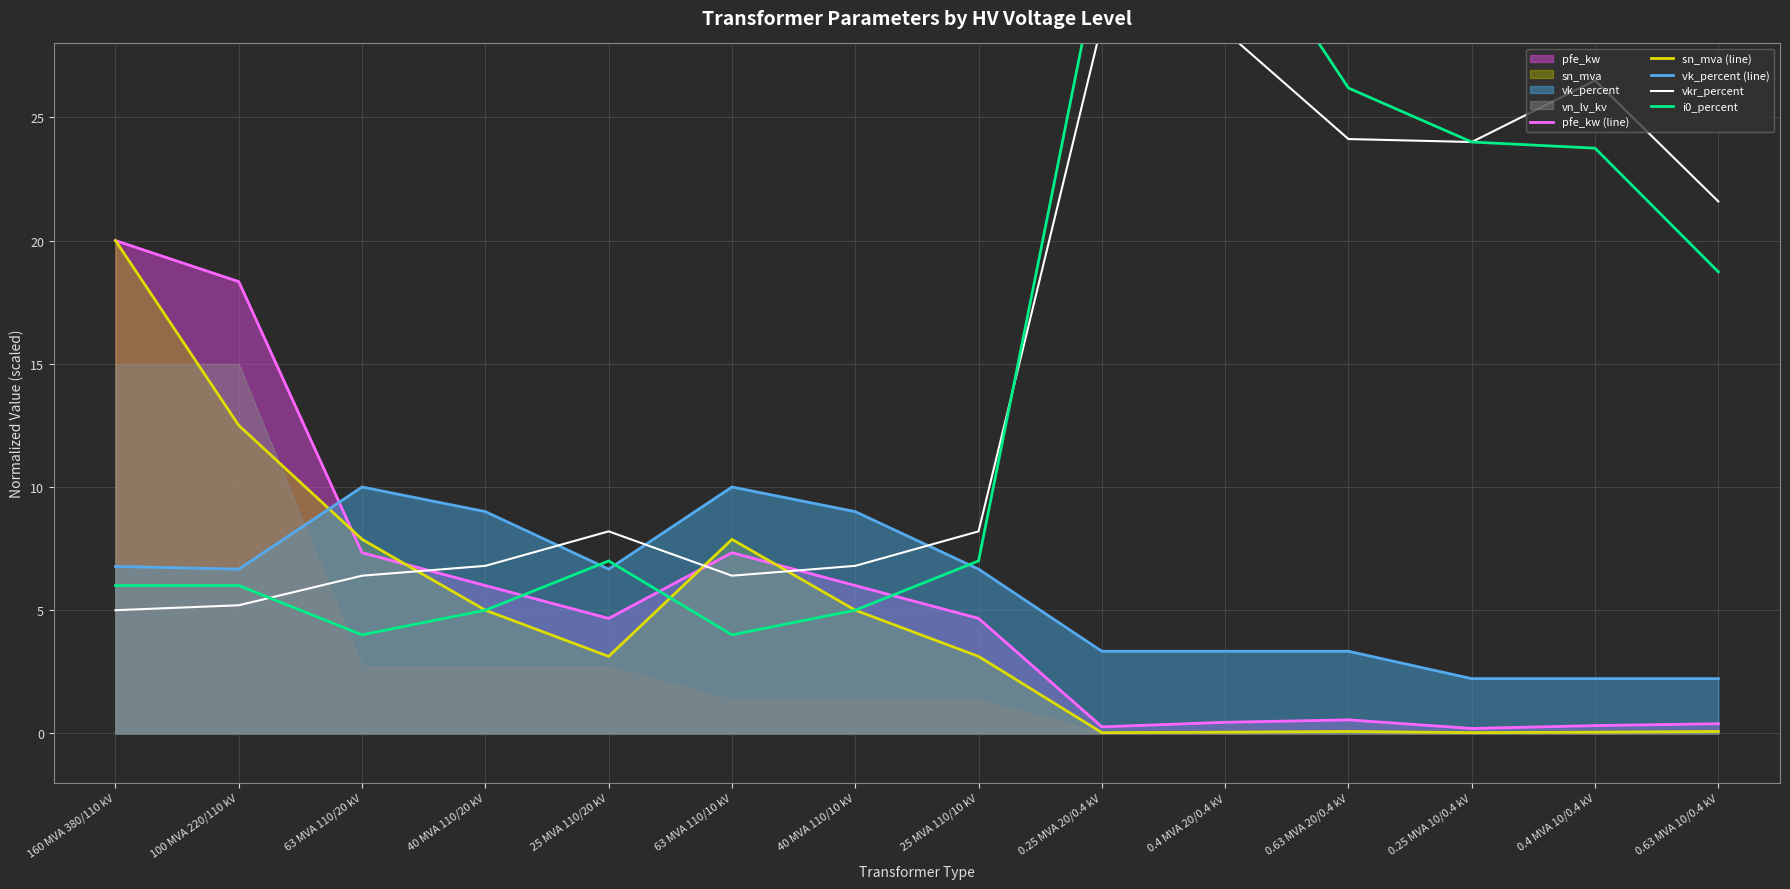

Does the chart display data point markers on the line(s)?

No